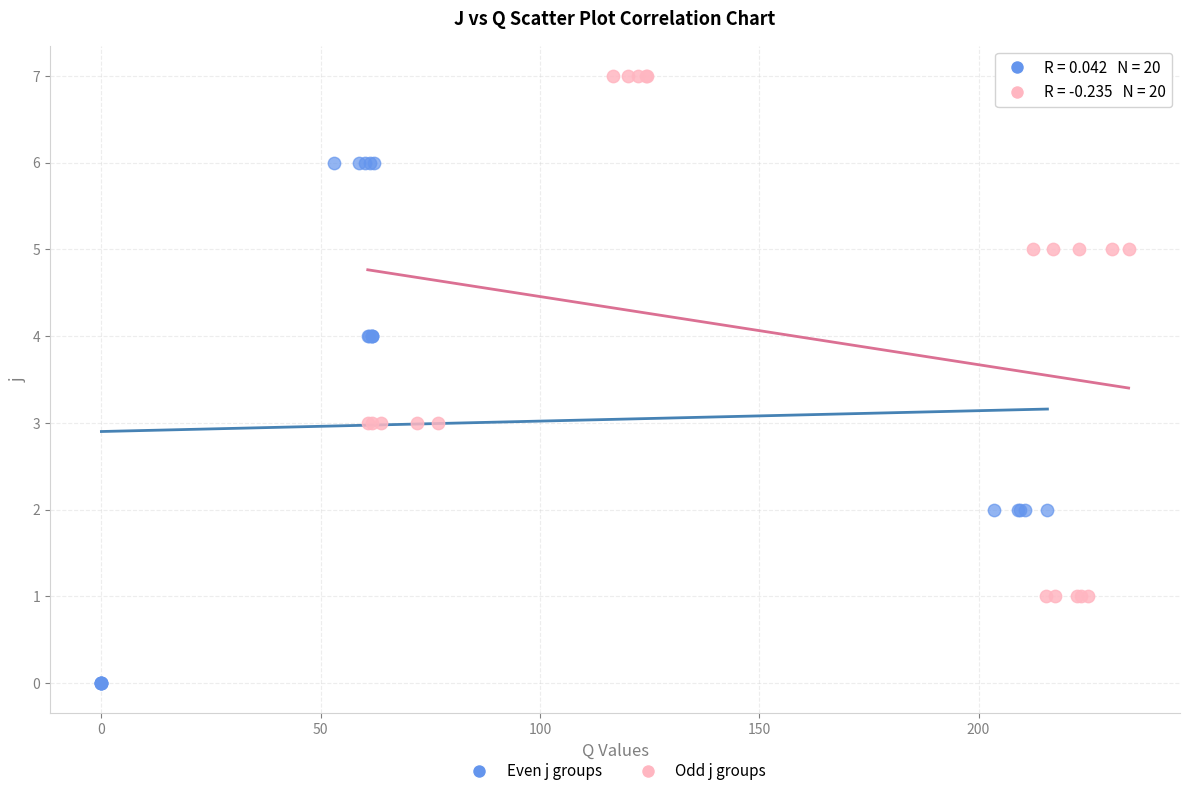

Which series contains the highest Y value?

Odd j groups